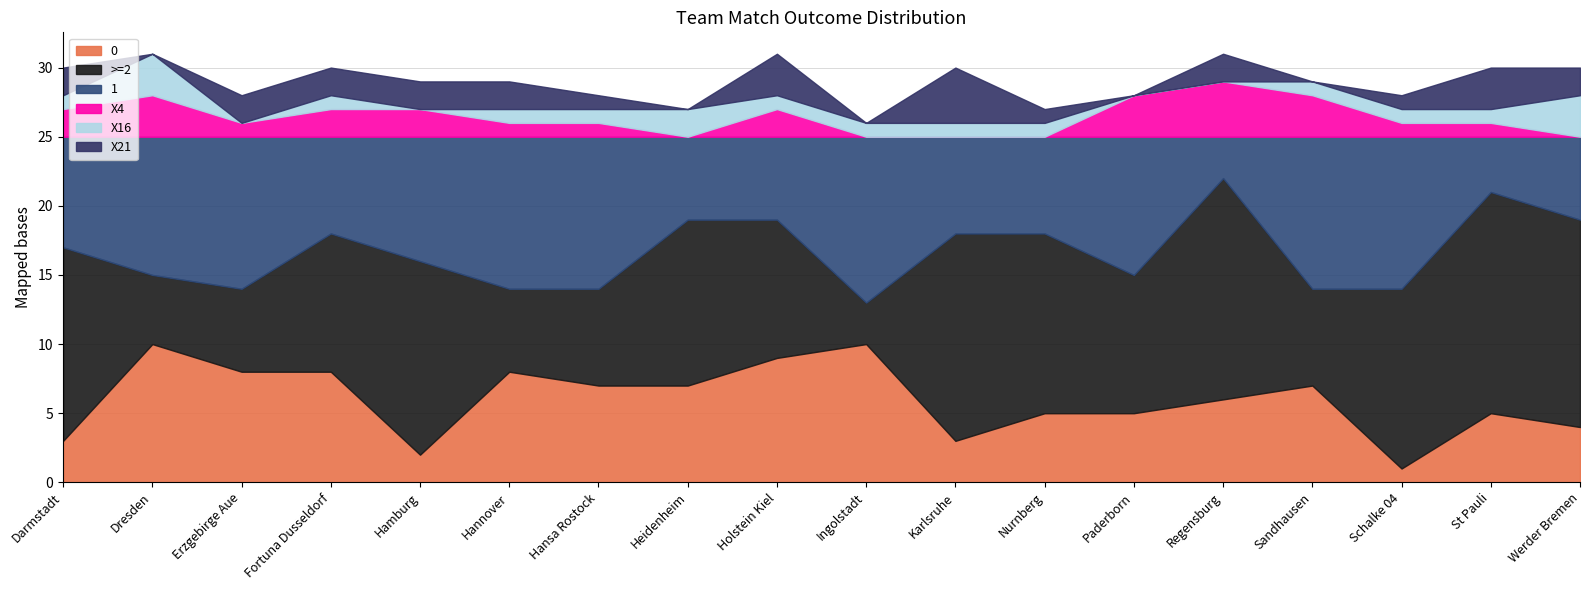

Rank the categories by X16 value from highest to lowest.

Dresden, Werder Bremen, Heidenheim, Darmstadt, Fortuna Dusseldorf, Hannover, Hansa Rostock, Holstein Kiel, Ingolstadt, Karlsruhe, Nurnberg, Sandhausen, Schalke 04, St Pauli, Erzgebirge Aue, Hamburg, Paderborn, Regensburg